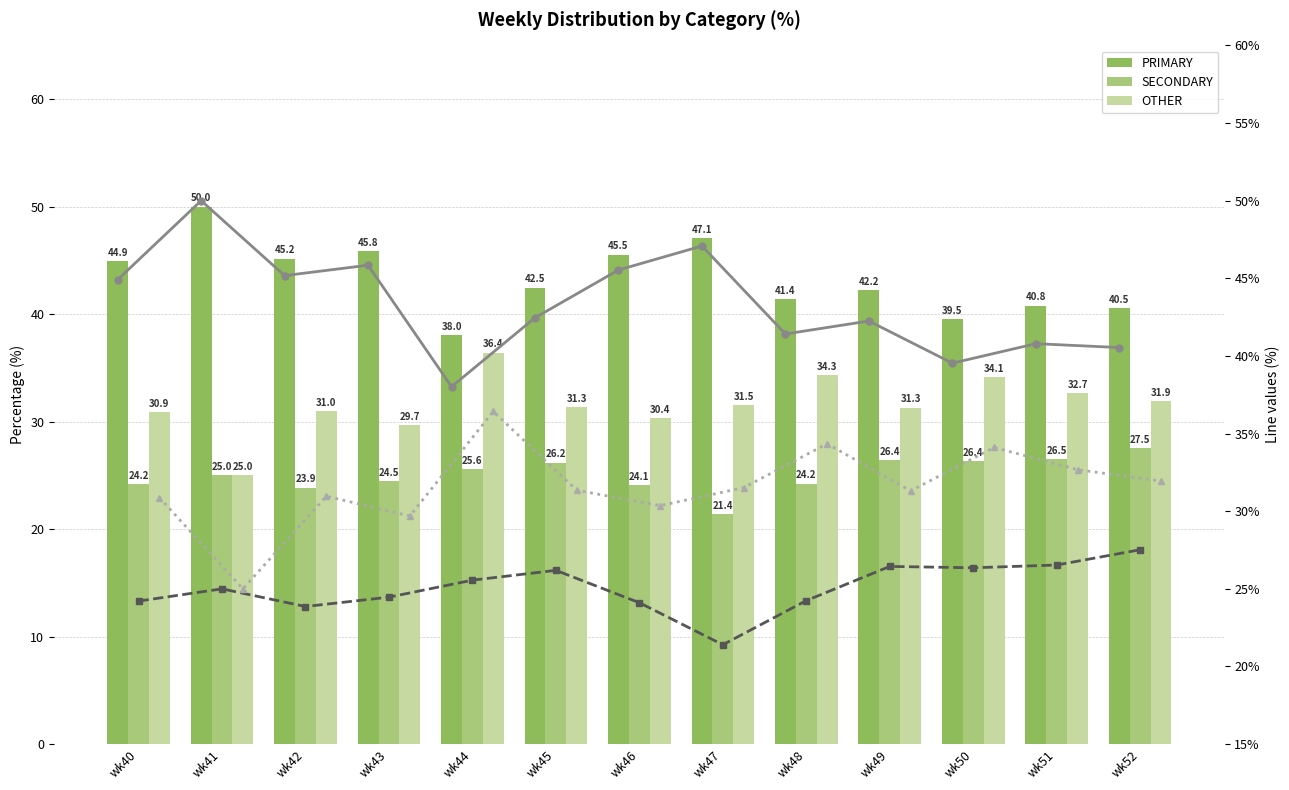

Which series changed the most between wk47 and wk49?

SECONDARY